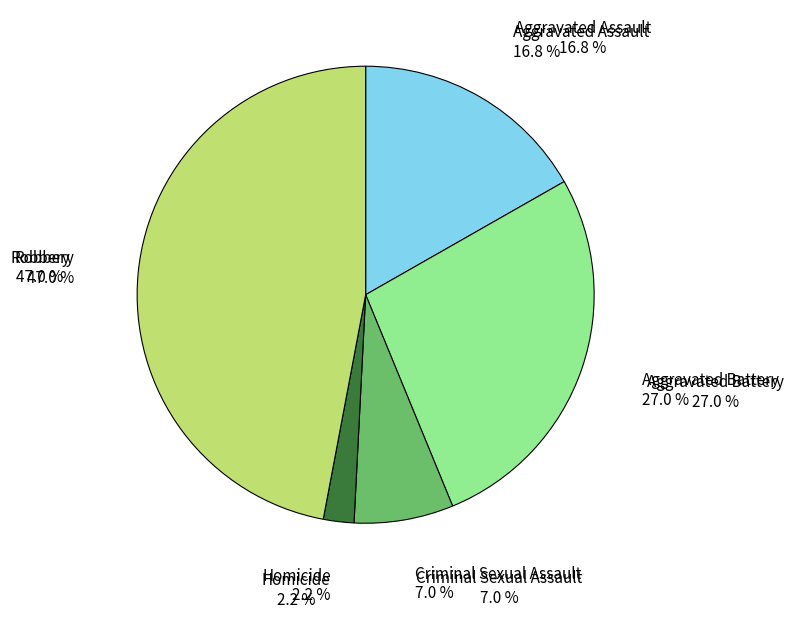

How many segments does this pie chart have?

5